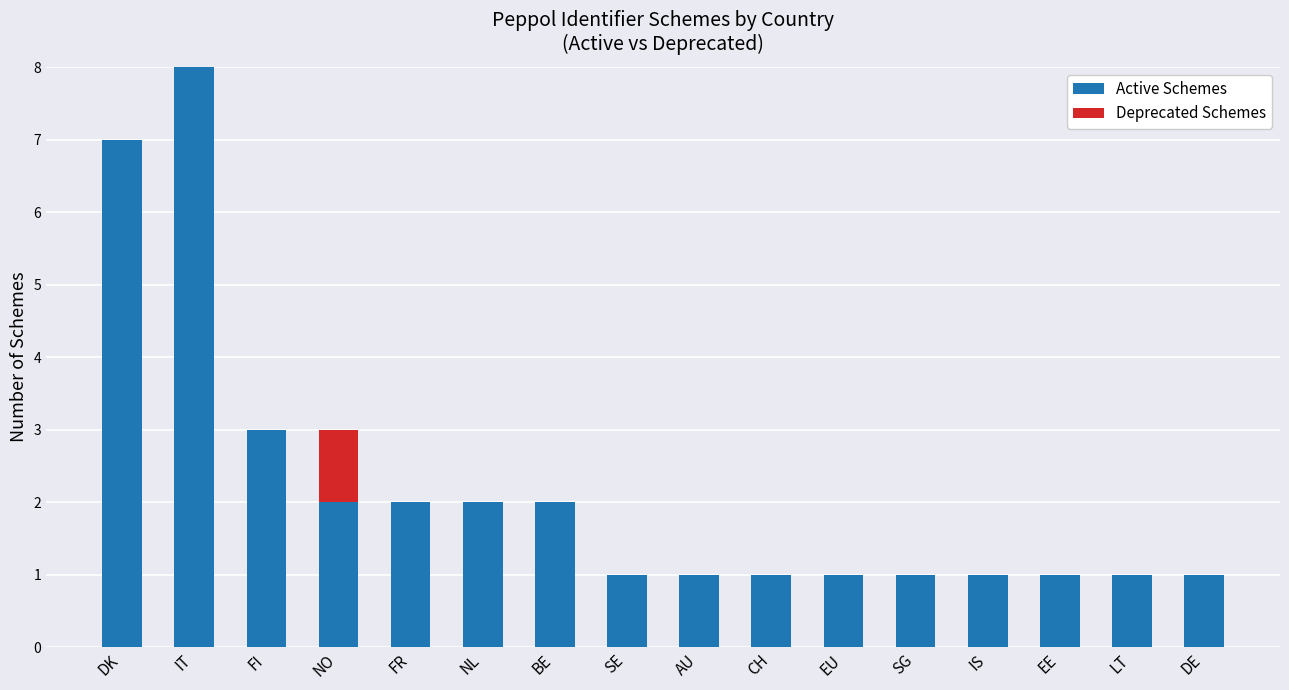

What is the sum of the Active Schemes values at NO and DK?

9